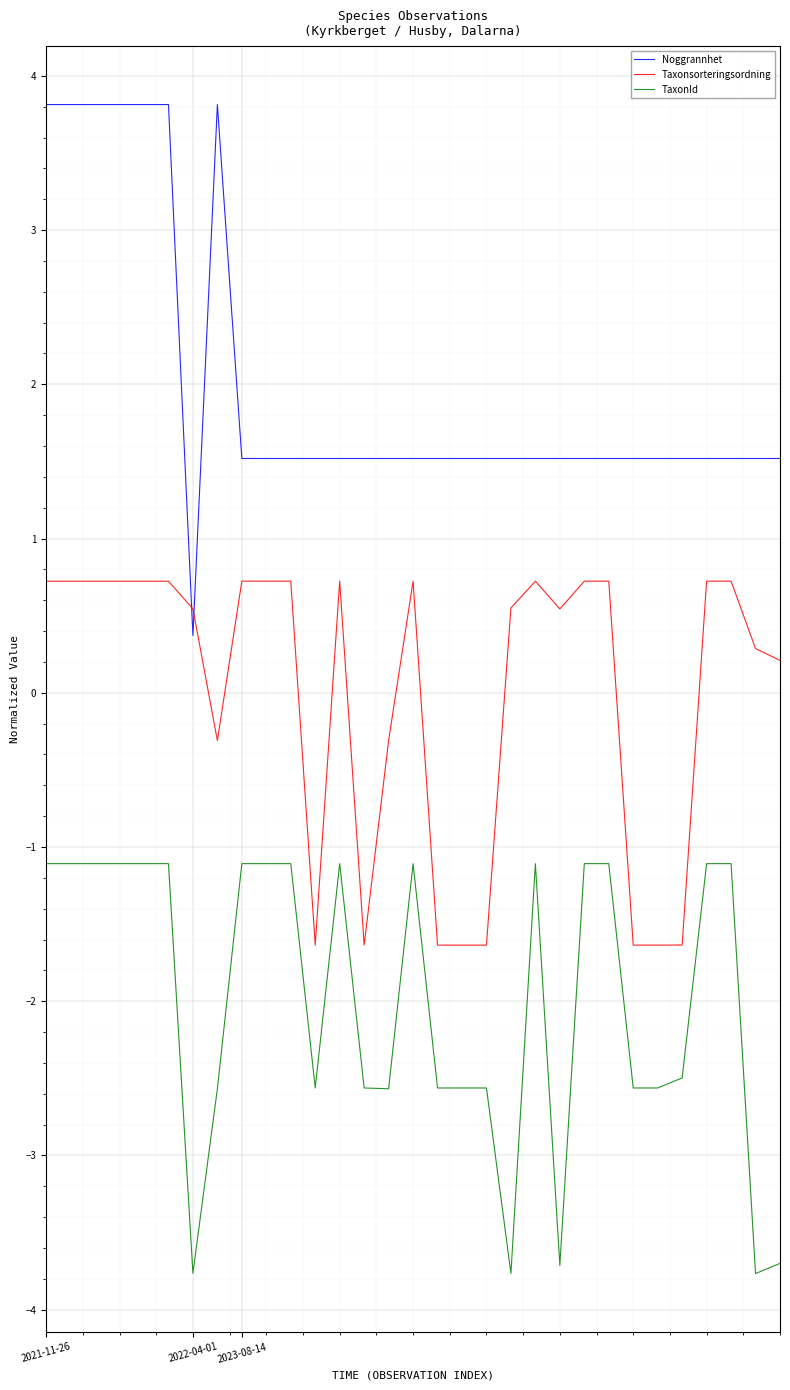

What is the minimum value for Taxonsorteringsordning?

-1.6